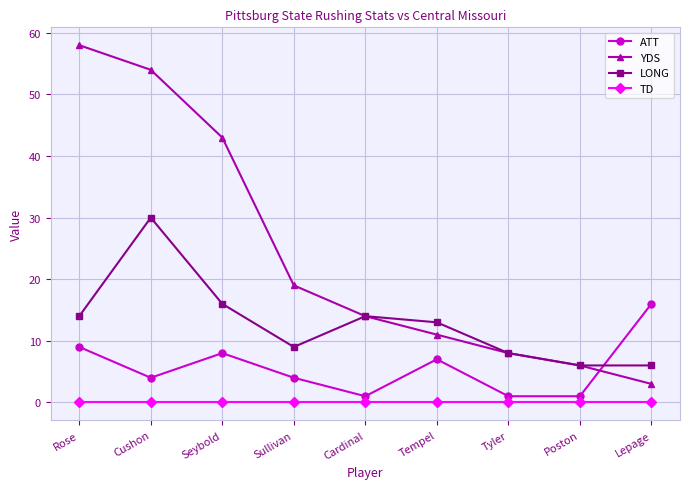

True or false: TD and YDS intersect in this chart.

False